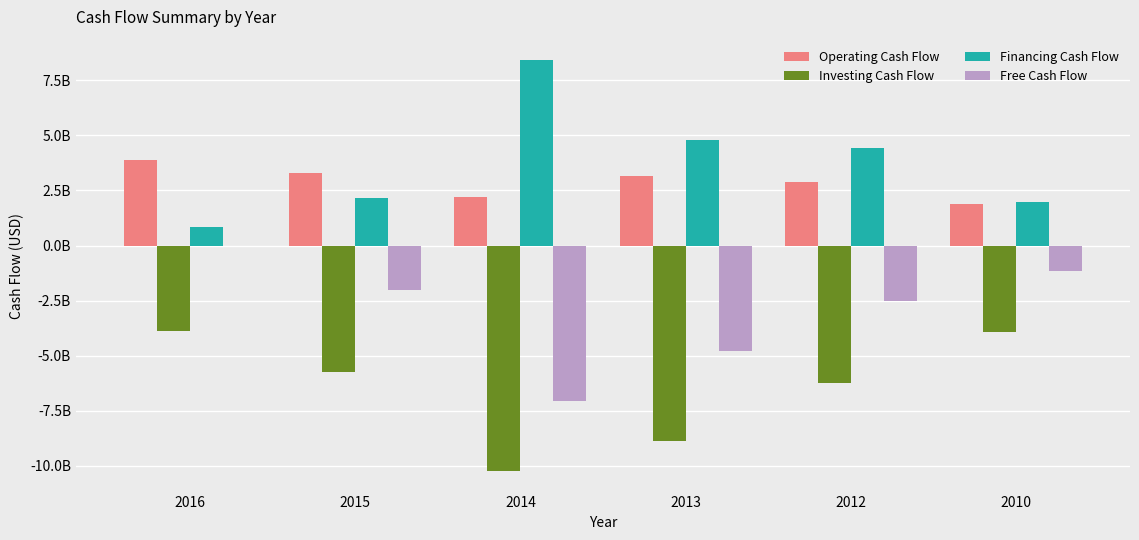

What is the sum of all Investing Cash Flow values?

-38851306530.4